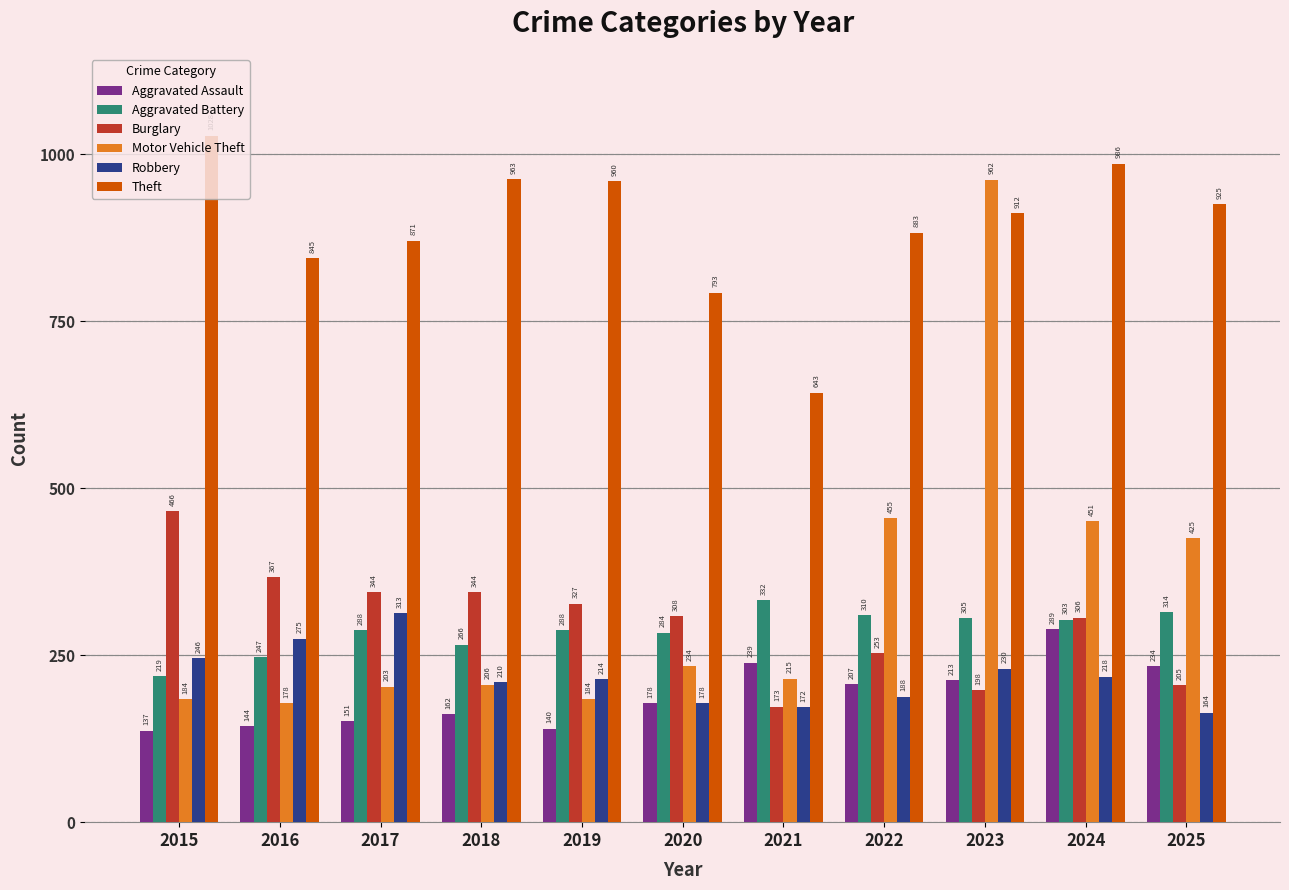

Which series has the largest range (max minus min)?

Motor Vehicle Theft